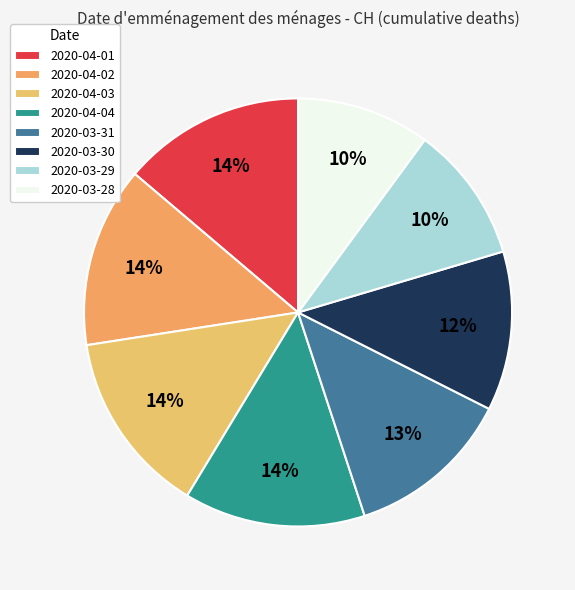

What percentage is the 2020-03-28 slice, to the nearest percent?

10%